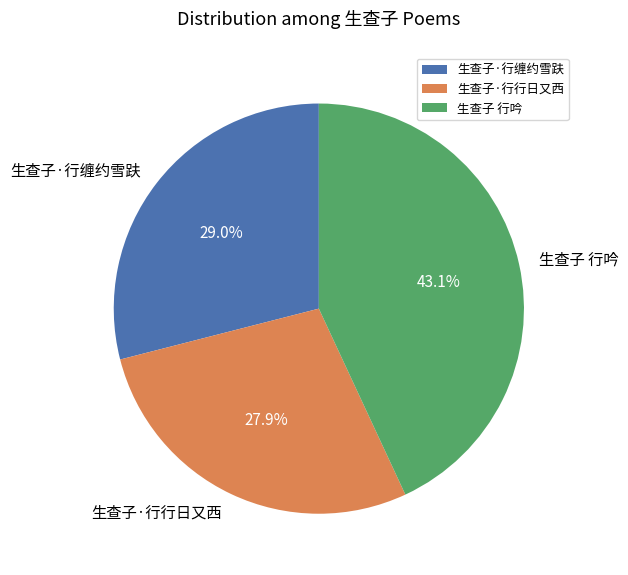

Which has a higher value, 生查子·行缠约雪趺 or 生查子·行行日又西?

生查子·行缠约雪趺